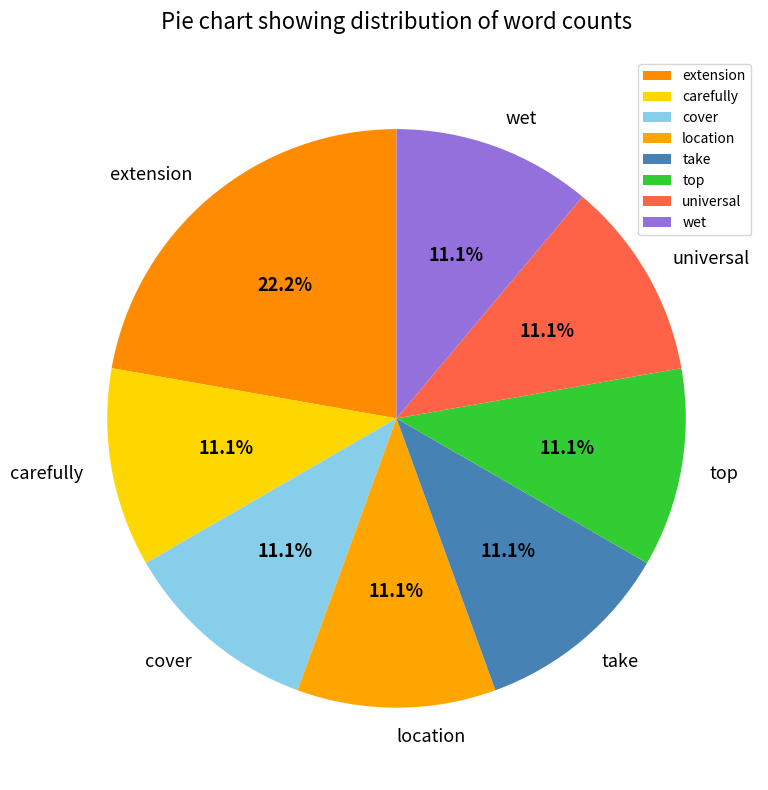

To the nearest percent, what portion does extension represent?

22%